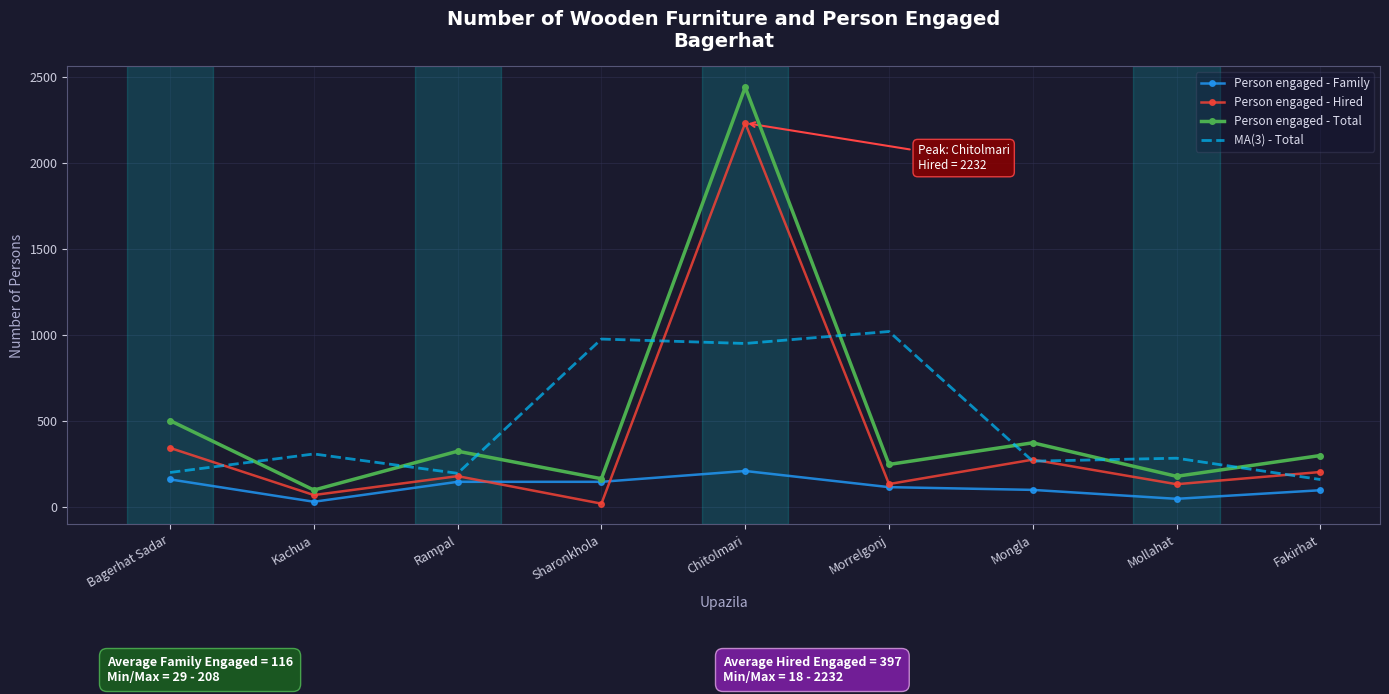

List the series in order of their peak value, lowest first.

Person engaged - Family, MA(3) - Total, Person engaged - Hired, Person engaged - Total